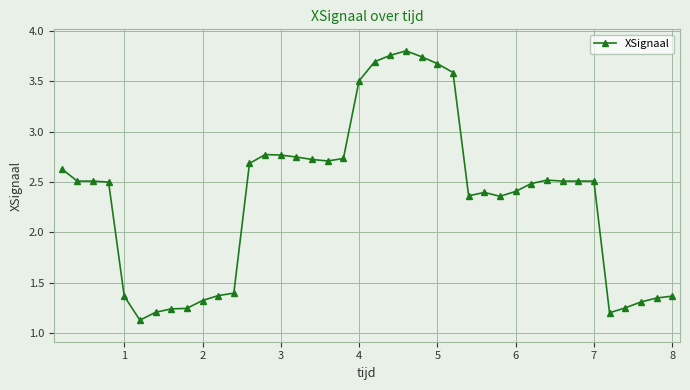

True or false: there are more than 2 points higher than both neighbors.

True